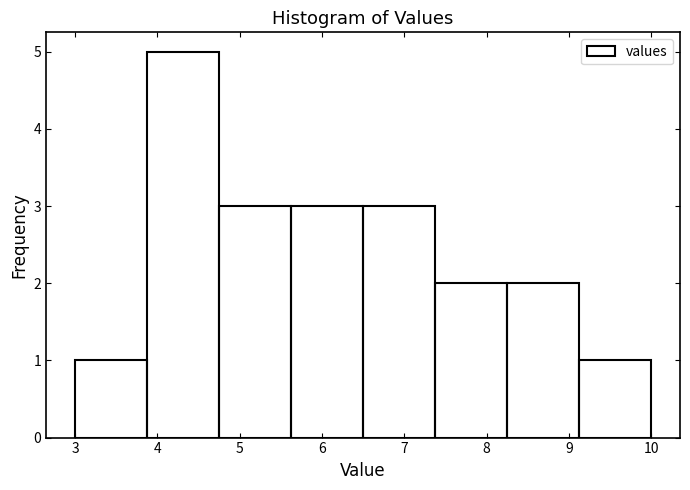

Over which range of the x-axis is the bar tallest?

3.9 to 4.8